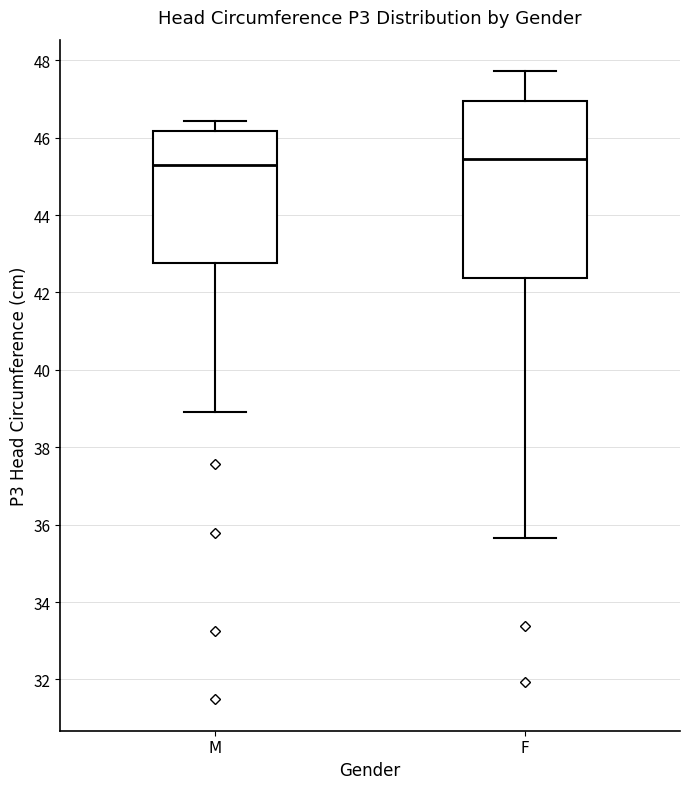

Reading left to right, transcribe this box plot: for each box, give where its median line is, the range the box spans, and where its two whiskers end, as read against the y-axis. The values are not printed on the chart, so give them approximately, as read against the axis.

M: median 45.2, box 42.8 to 46.2, whiskers 38.8 to 46.4
F: median 45.4, box 42.4 to 47.0, whiskers 35.6 to 47.8